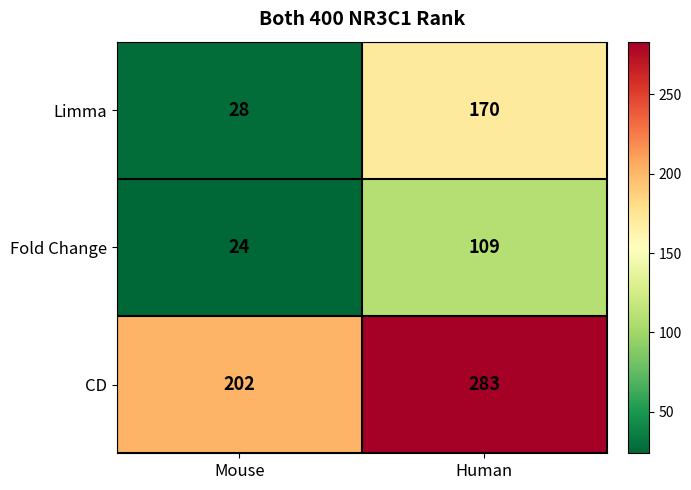

How many distinct data groups are displayed?

3